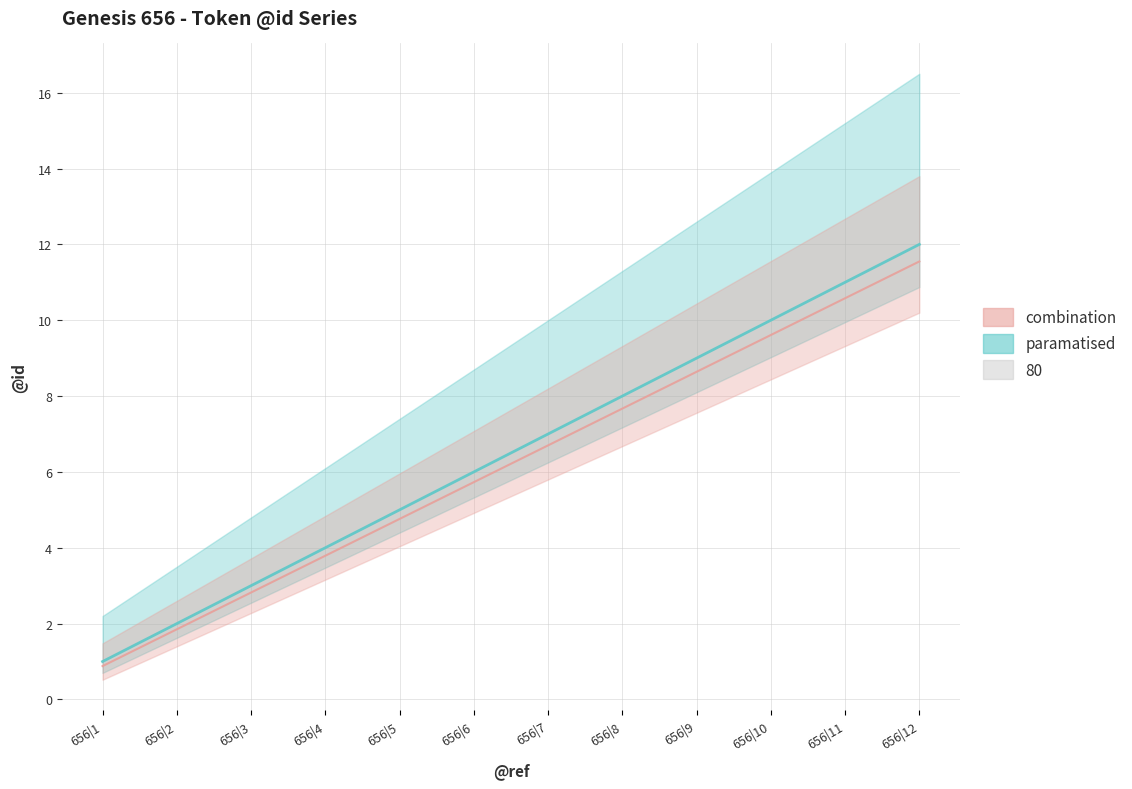

What is the sum of the values at 656|3 and 656|7?

10